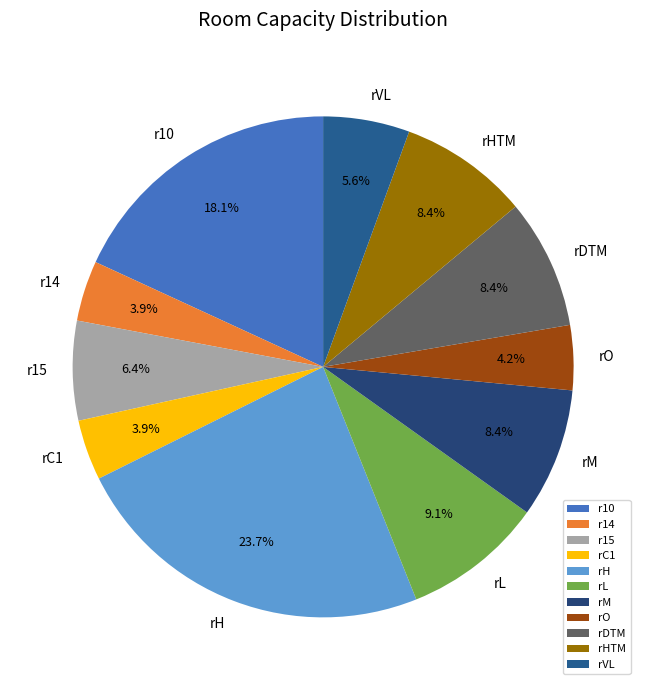

How many slices are in this pie chart?

11